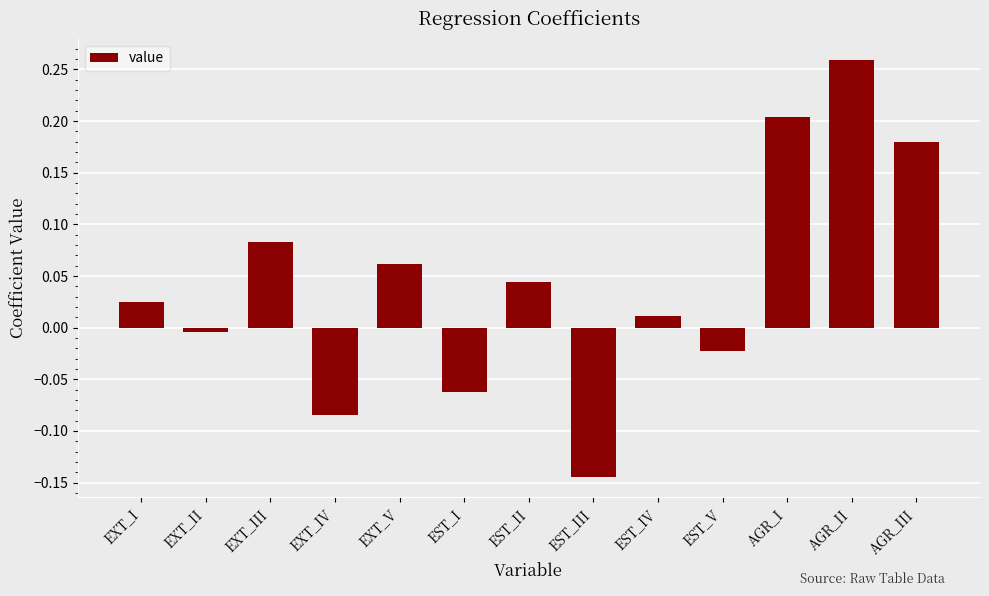

How many values are below zero?

5